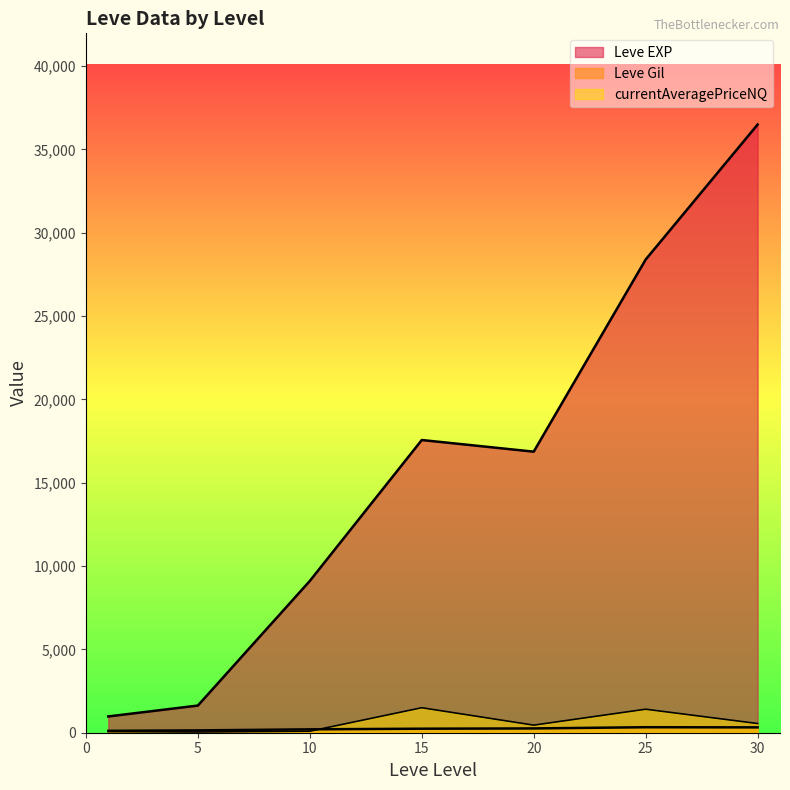

Is it true that Leve EXP equals 7802.8 at 20?

False